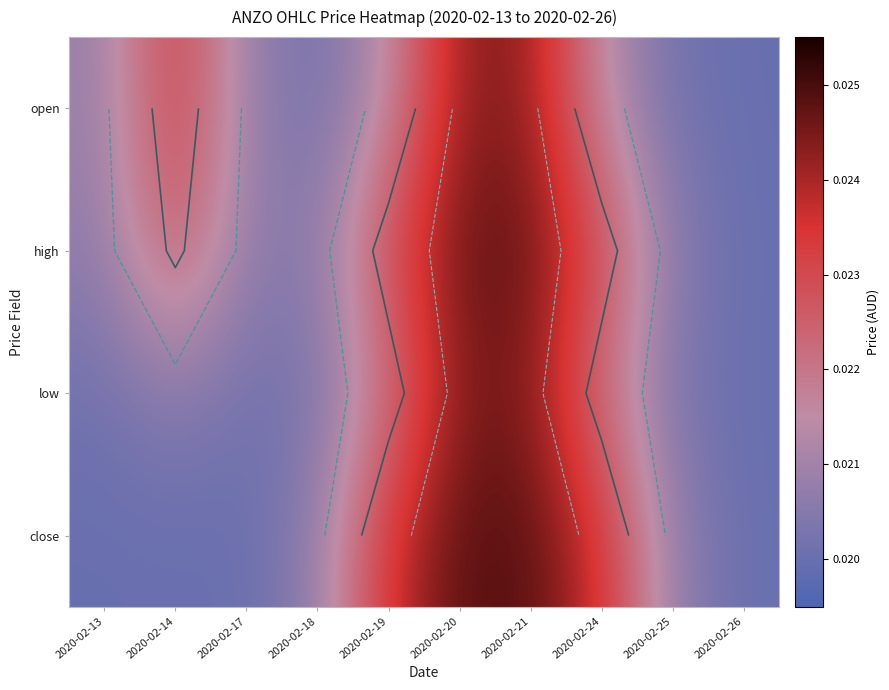

Is the value of high at 2020-02-20 greater than the value of open at 2020-02-18?

Yes